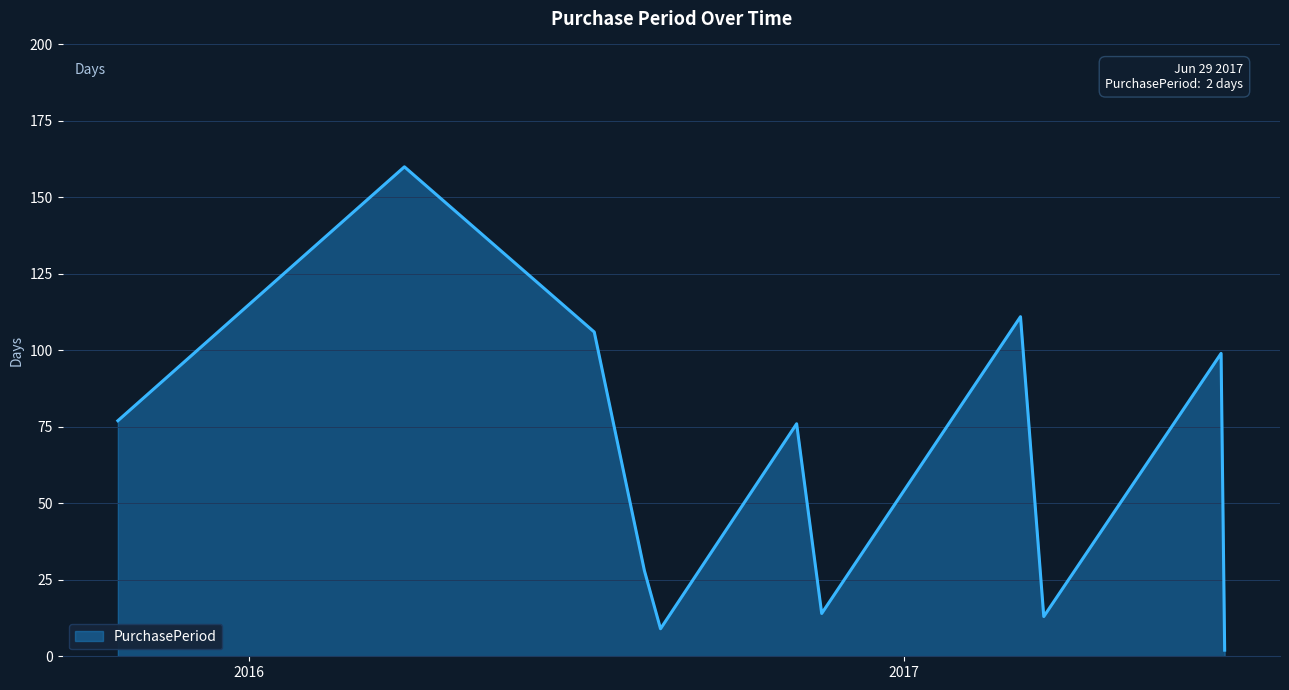

What is the maximum value shown in the chart?

160